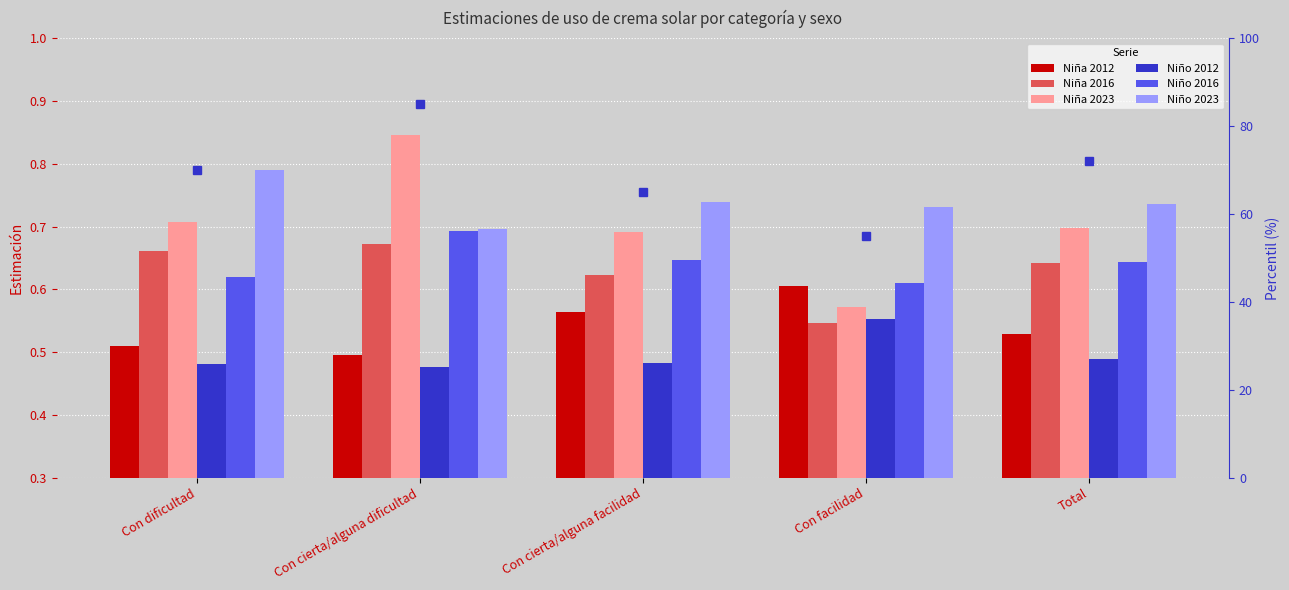

What is the label of the 5th bar from the left?

Total